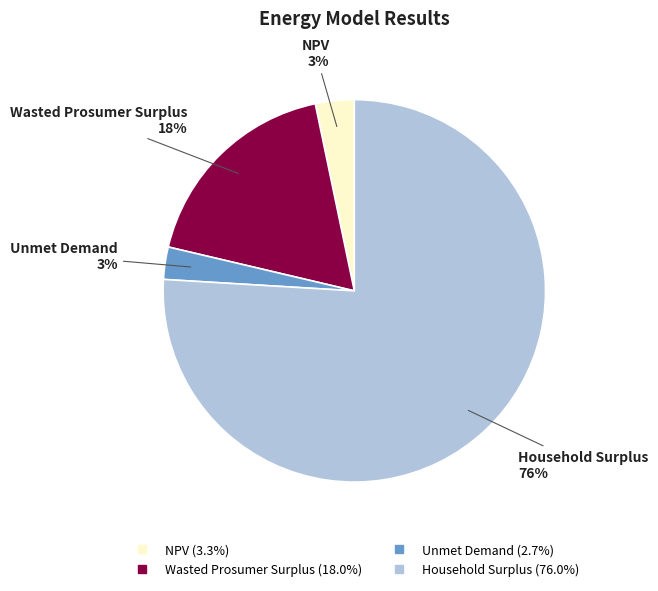

Does Wasted Prosumer Surplus account for over 50% of the chart?

No